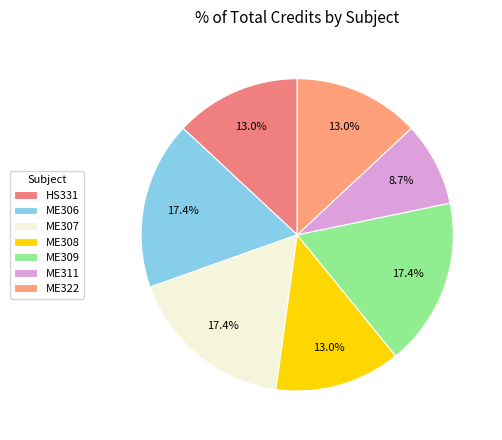

Approximately how many times larger is the value at ME308 compared to HS331?

1.0